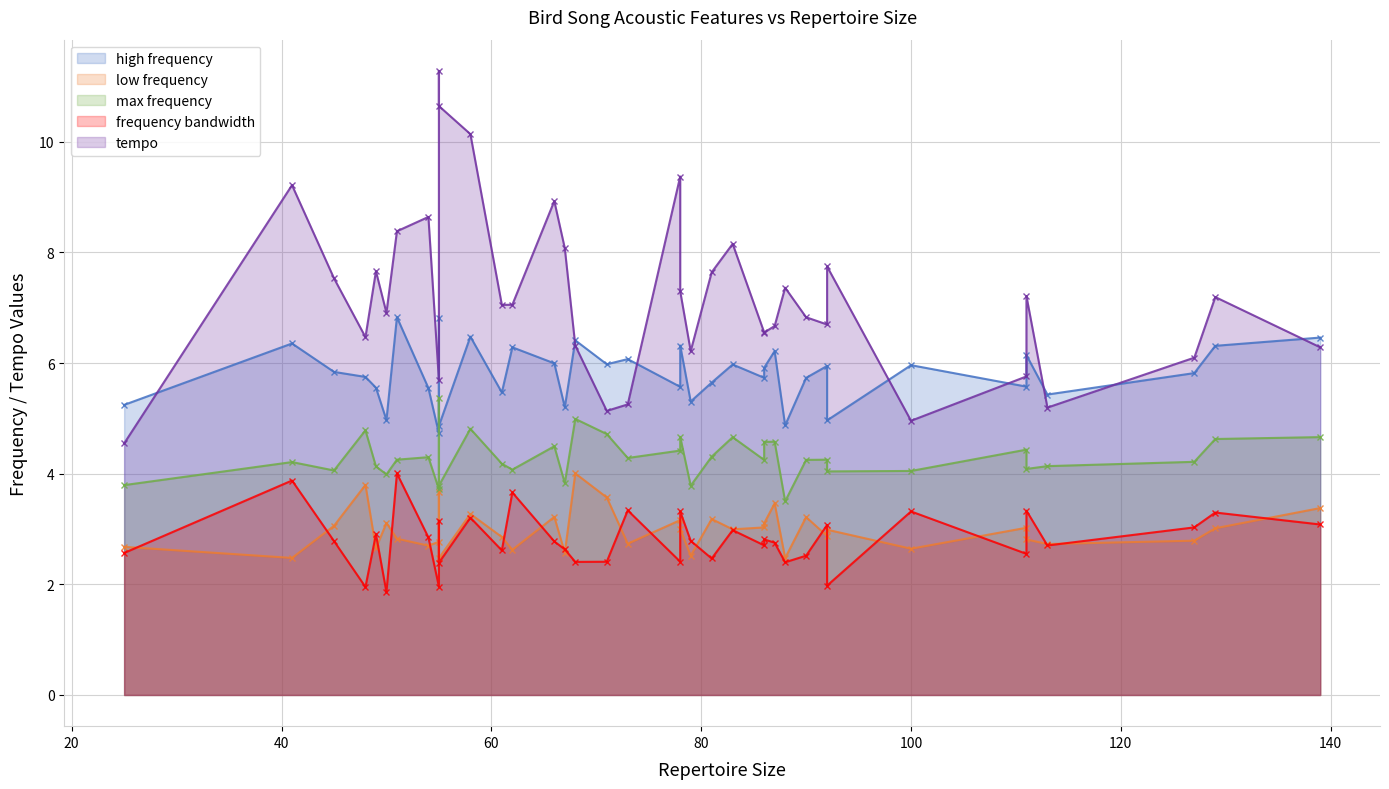

The low frequency series shows 4.4 at 78. True or false?

False